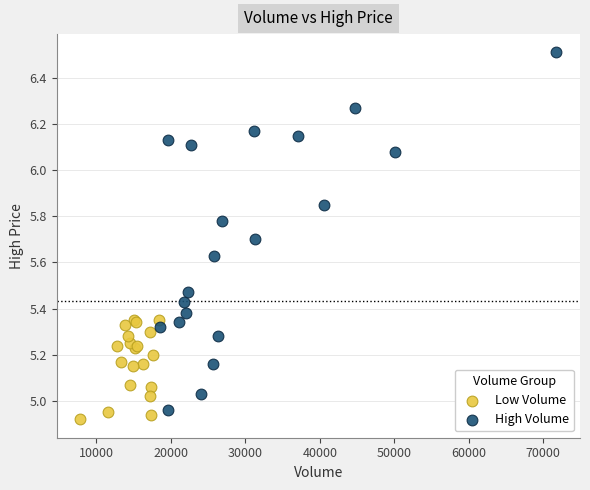

Which series reaches the maximum Y coordinate?

High Volume